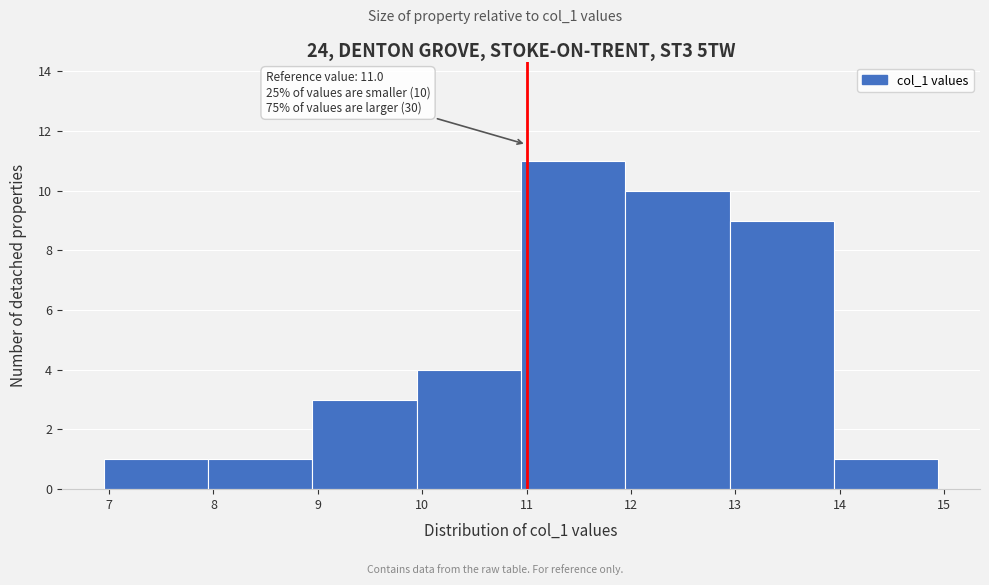

Over which range of the x-axis is the bar tallest?

10.9 to 11.9